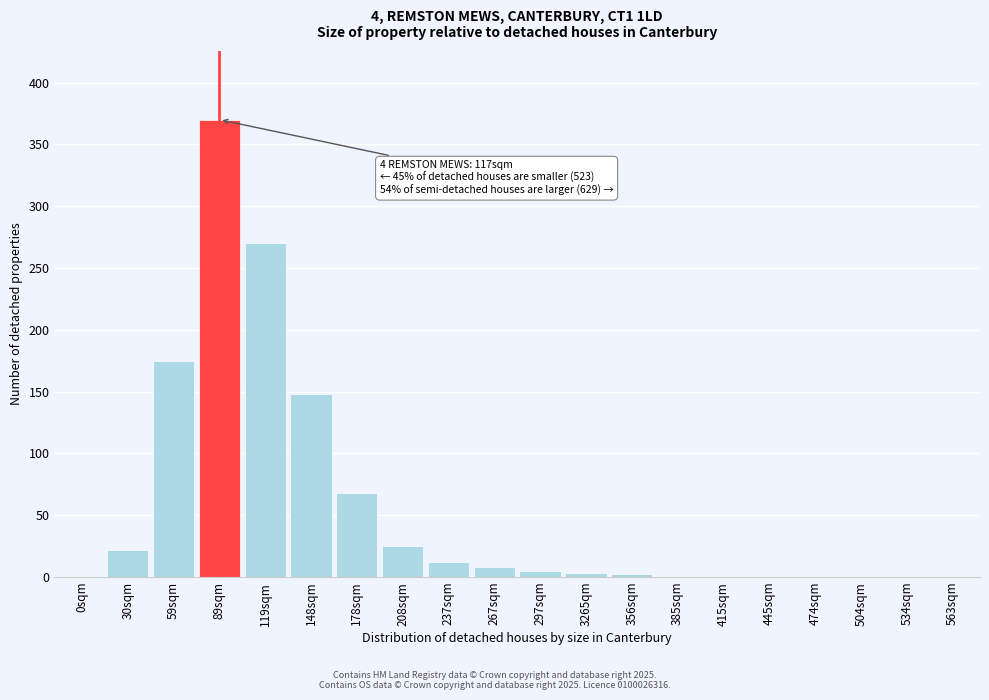

What is the change in value from 148sqm to 178sqm?

-80